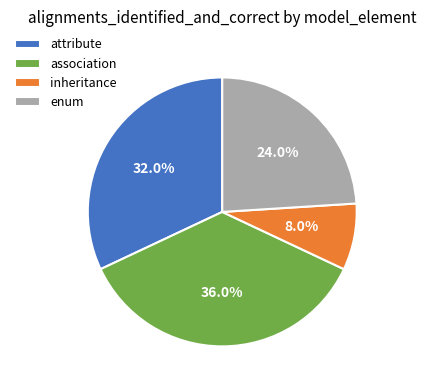

The enum slice represents 24% of the pie. True or false?

True